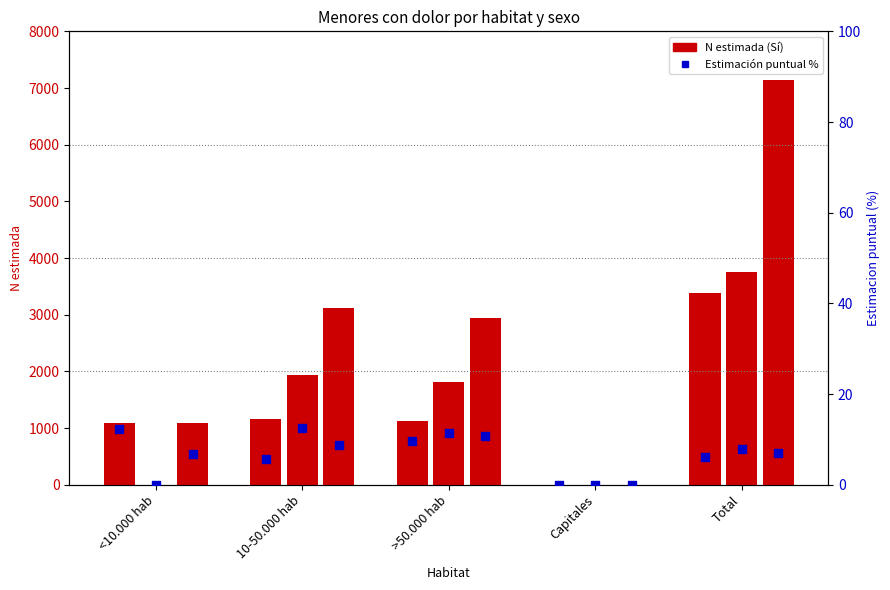

At which category is the sum across all series the highest?

Total